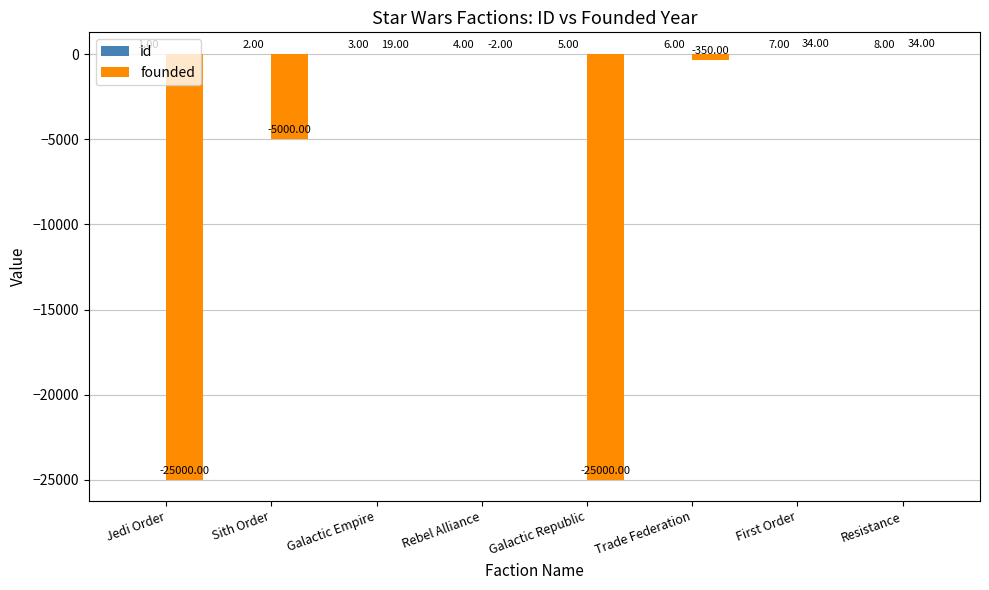

What is the approximate value of founded at Trade Federation?

-350